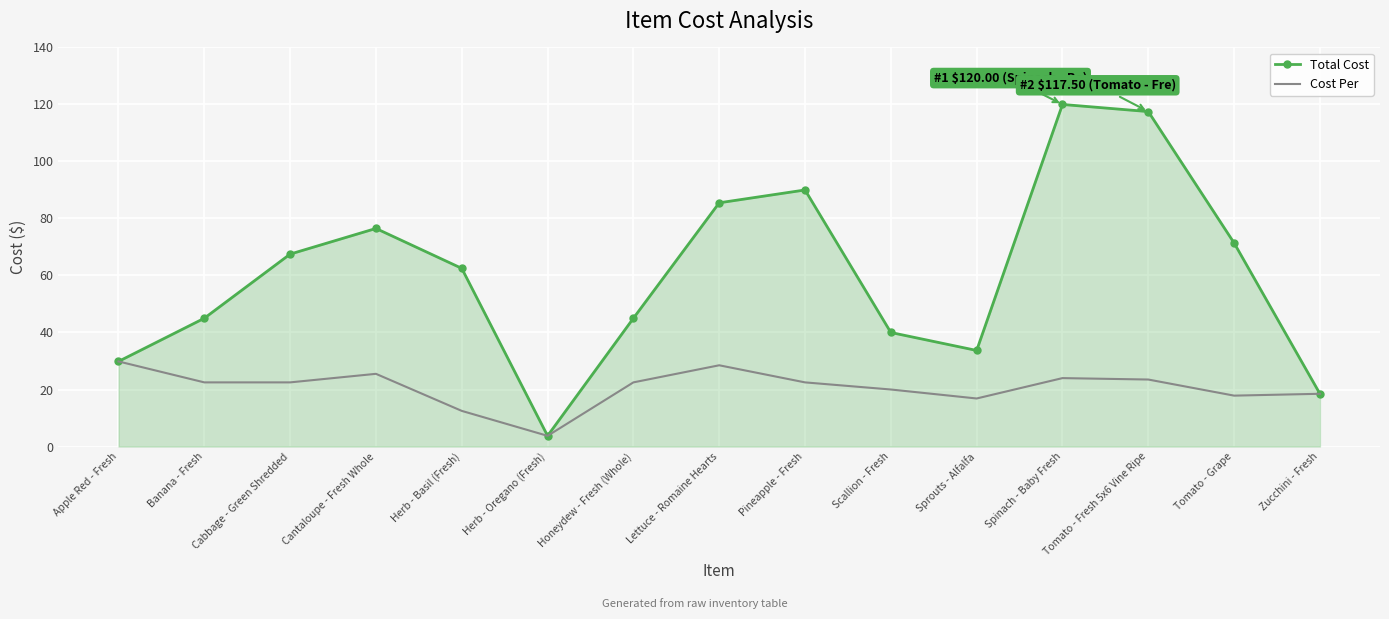

Which category has the highest value across all series?

Spinach - Baby Fresh